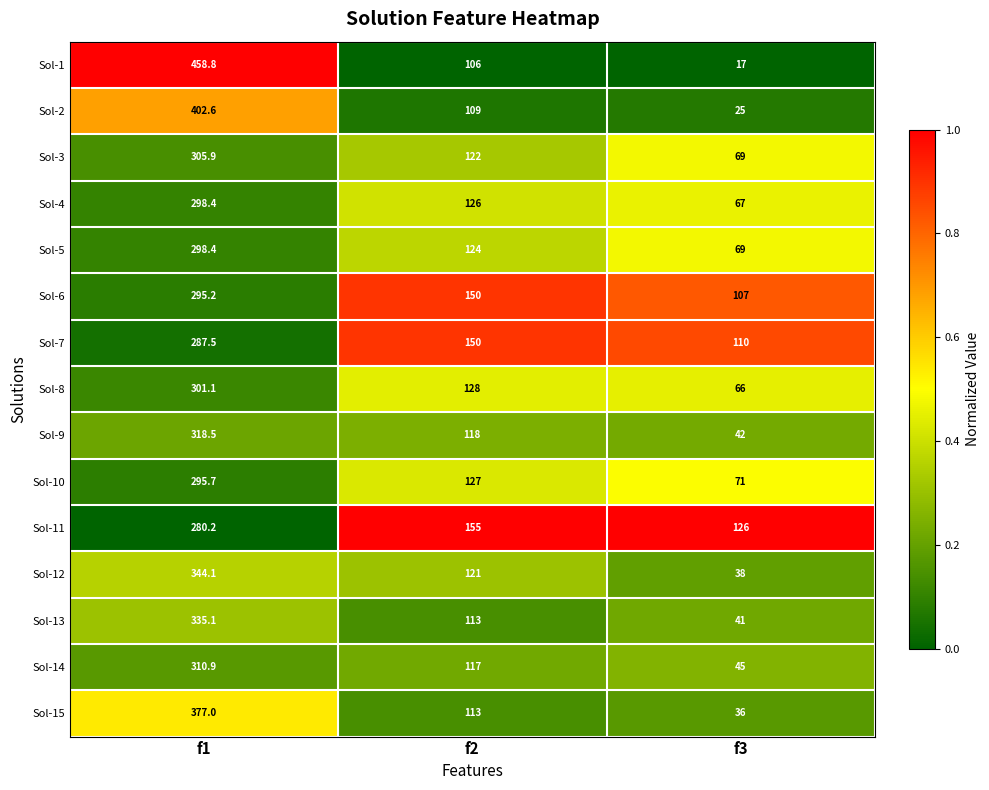

At which label does Sol-8 reach its minimum?

f3